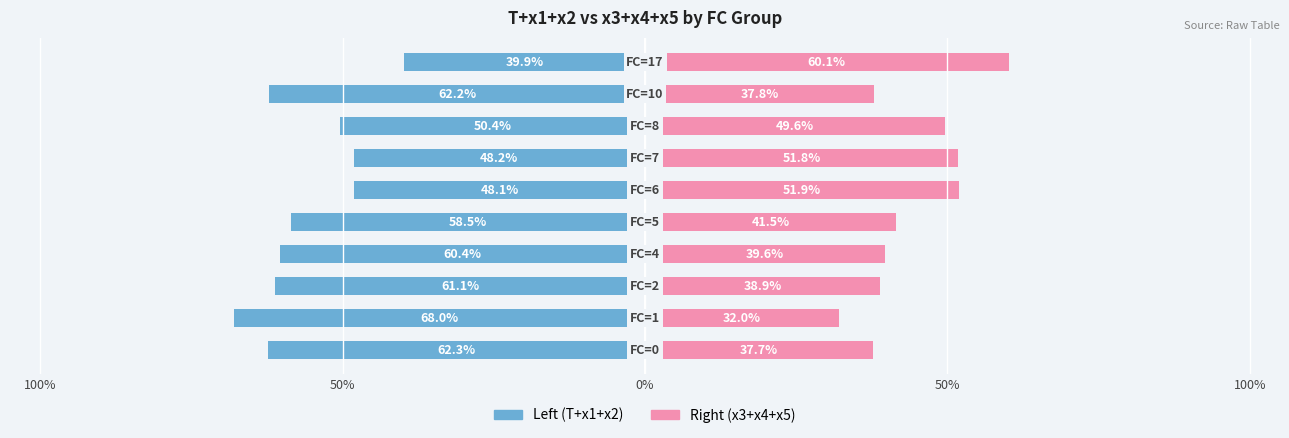

Which series changed the most between 0% and 5?

Right (x3+x4+x5)